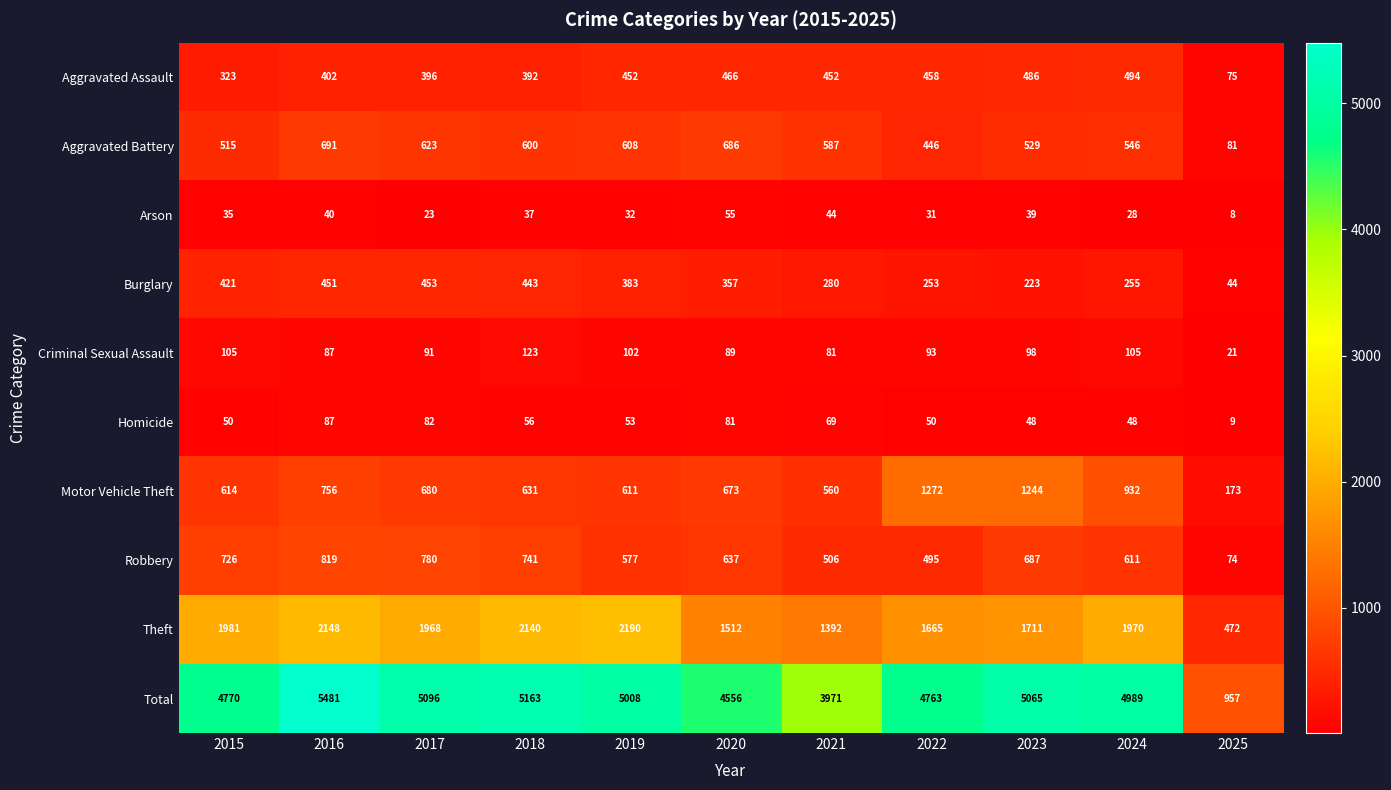

Is it true that Robbery equals 577 at 2019?

True